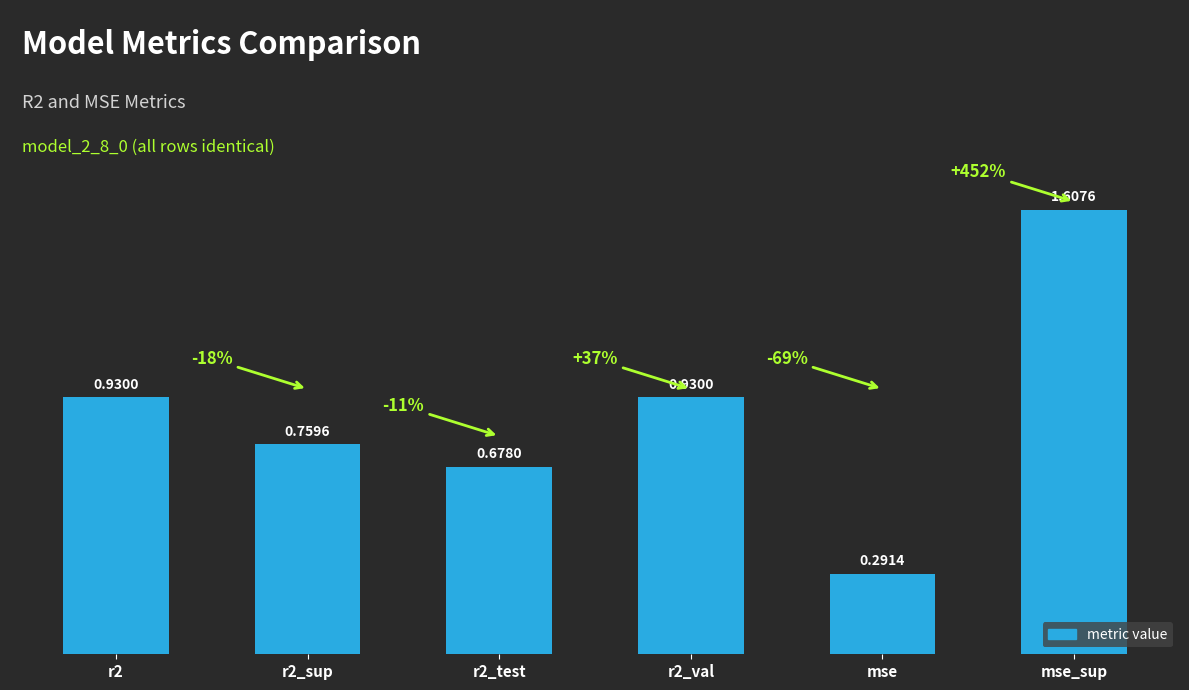

What is the change in value from r2_test to mse?

-0.4